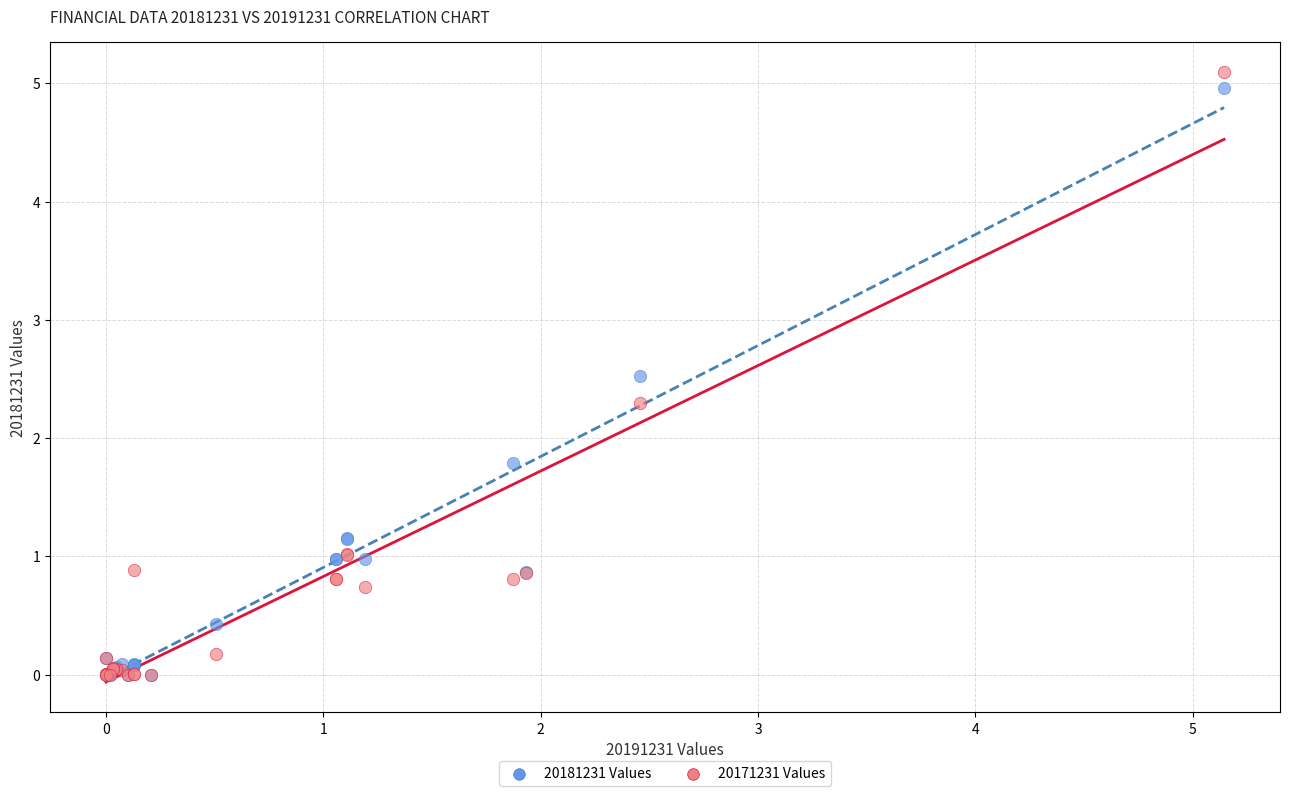

In the 20171231 Values series, what Y value is closest to 2?

2.3